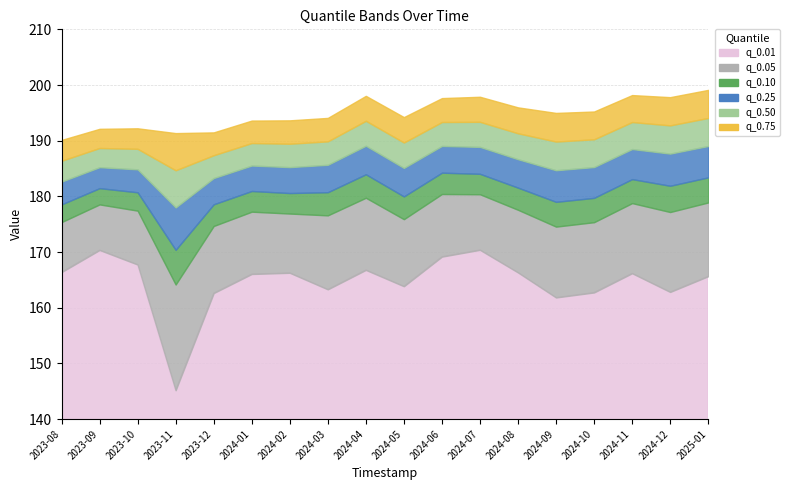

What is the difference between the second highest and second lowest values in the q_0.01 series?

8.5